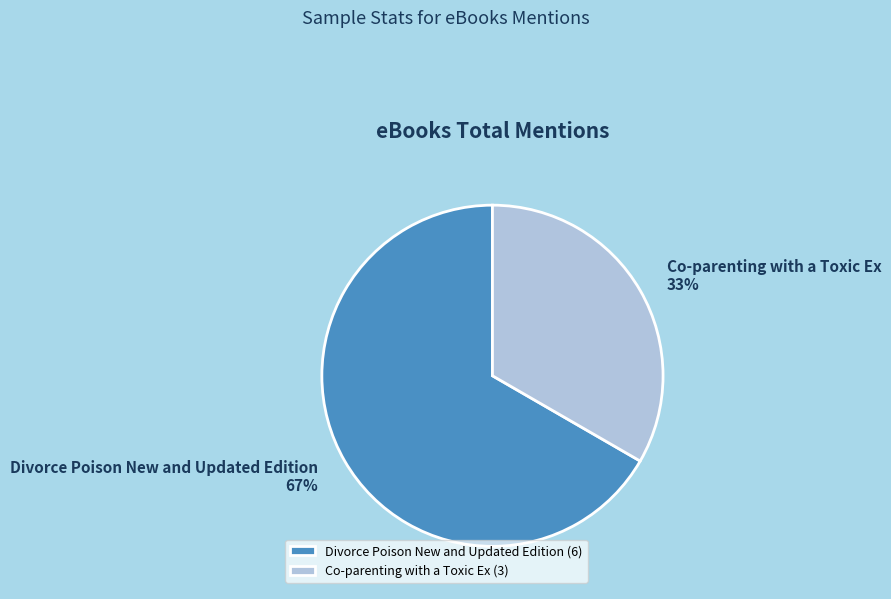

To the nearest percent, what portion does Co-parenting with a Toxic Ex represent?

33%